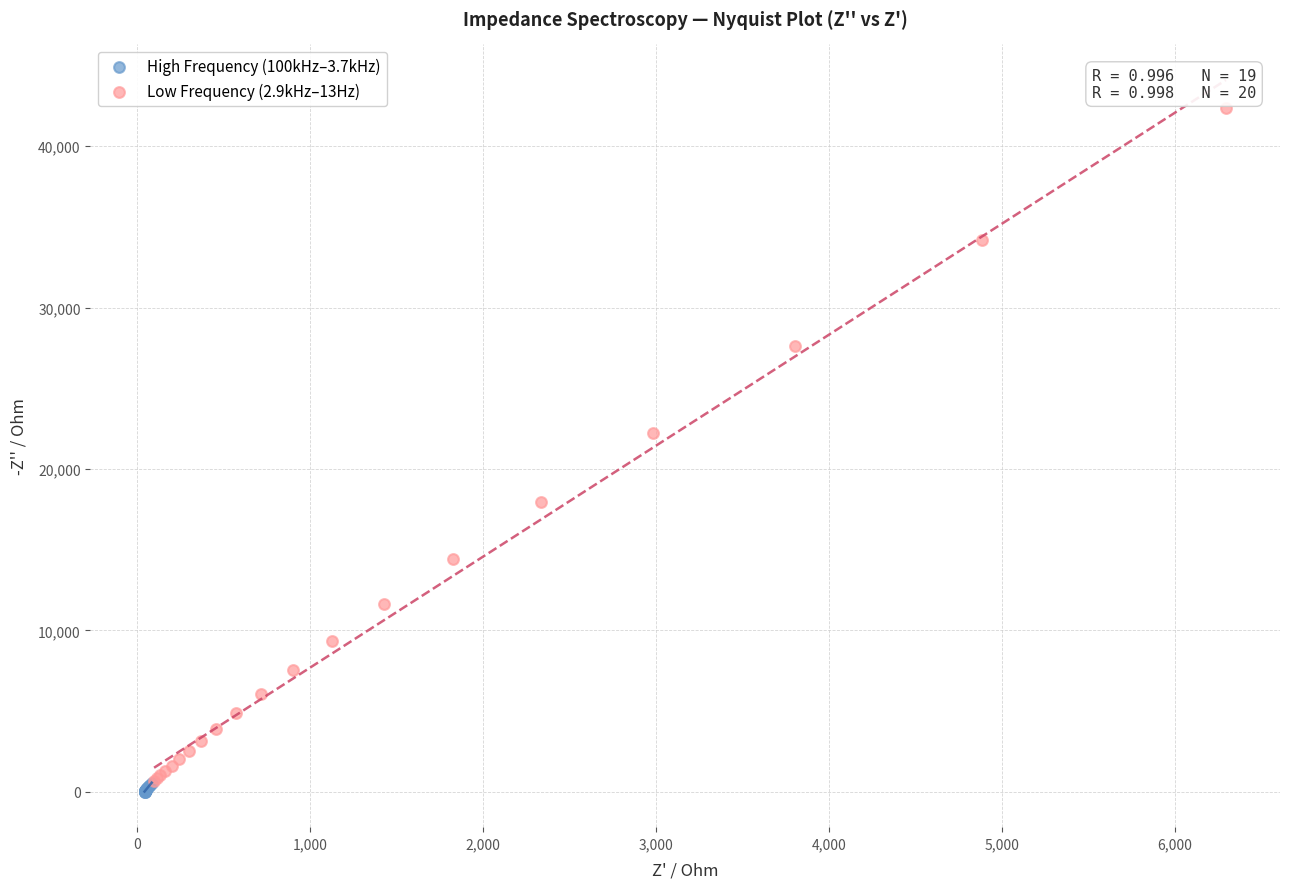

Which series has the widest spread of Y values?

Low Frequency (2.9kHz–13Hz)